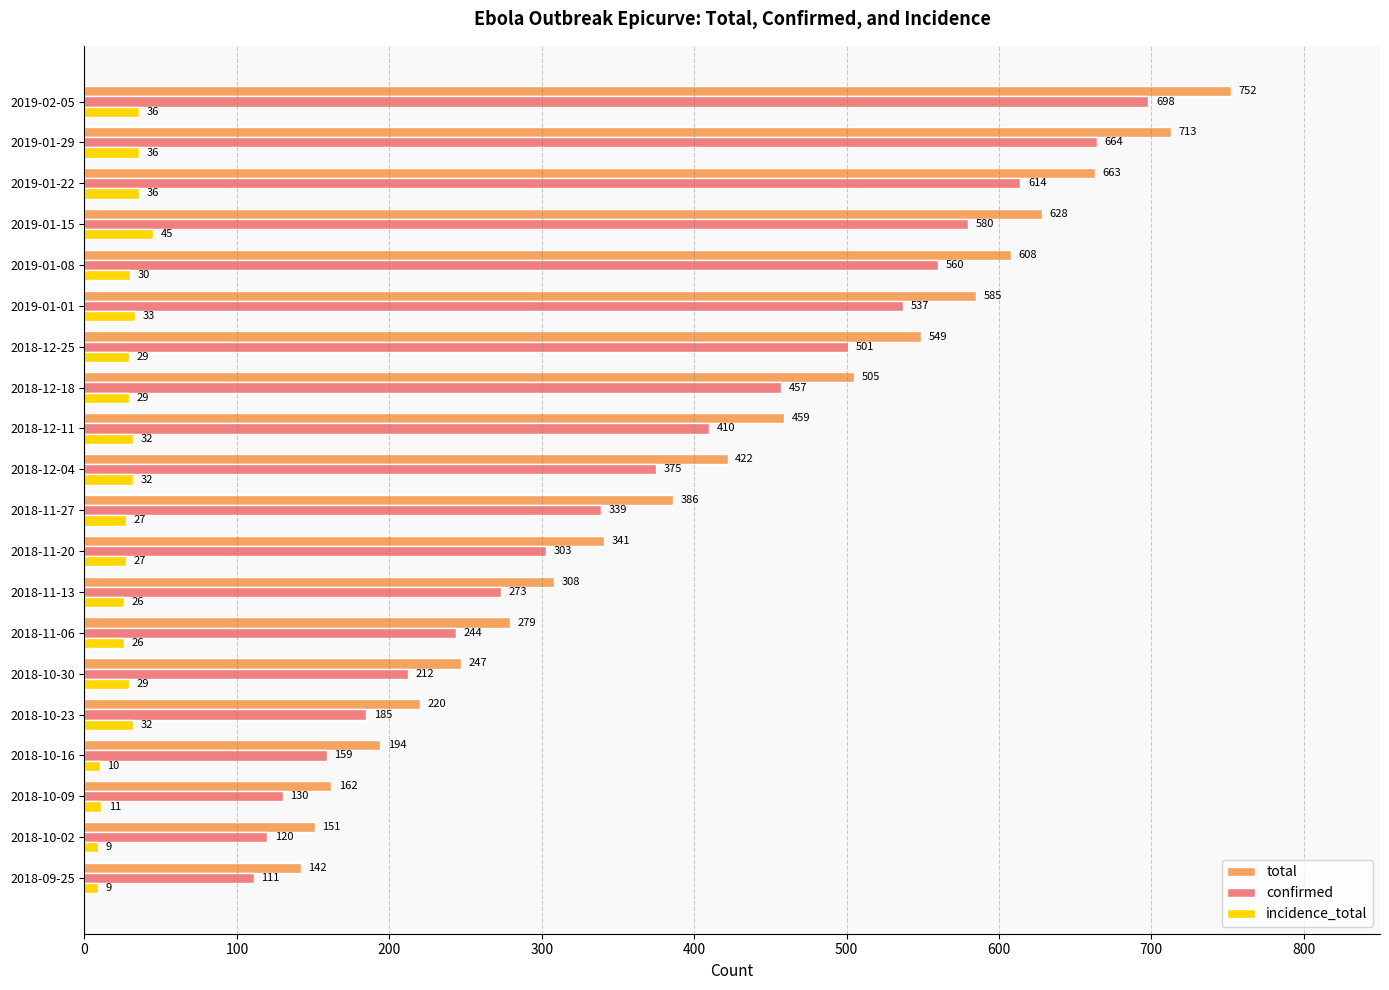

Which series has the widest spread of values?

total